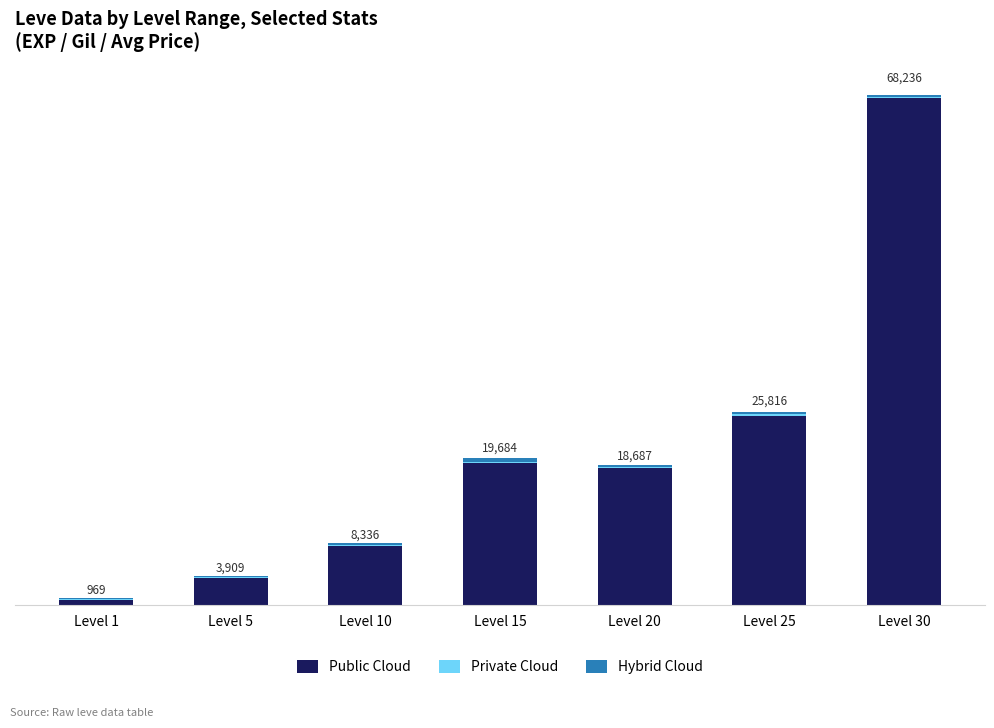

Does the chart contain stacked bars?

Yes